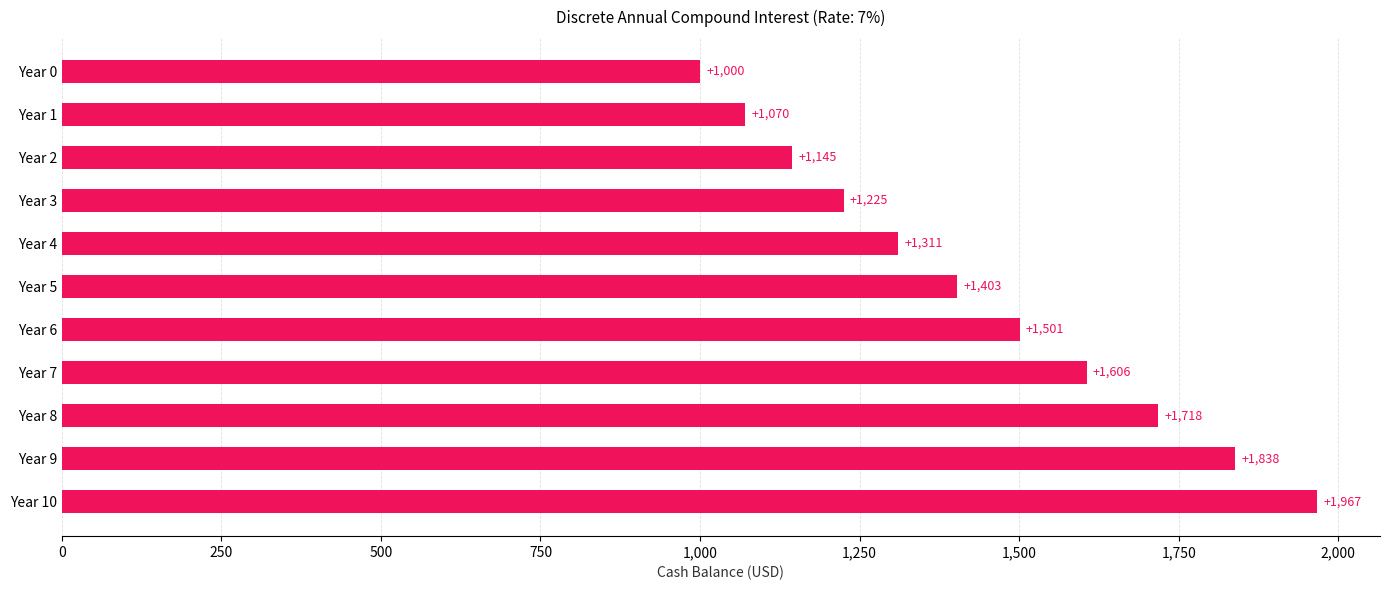

List the labels in order of value, smallest first.

Year 0, Year 1, Year 2, Year 3, Year 4, Year 5, Year 6, Year 7, Year 8, Year 9, Year 10